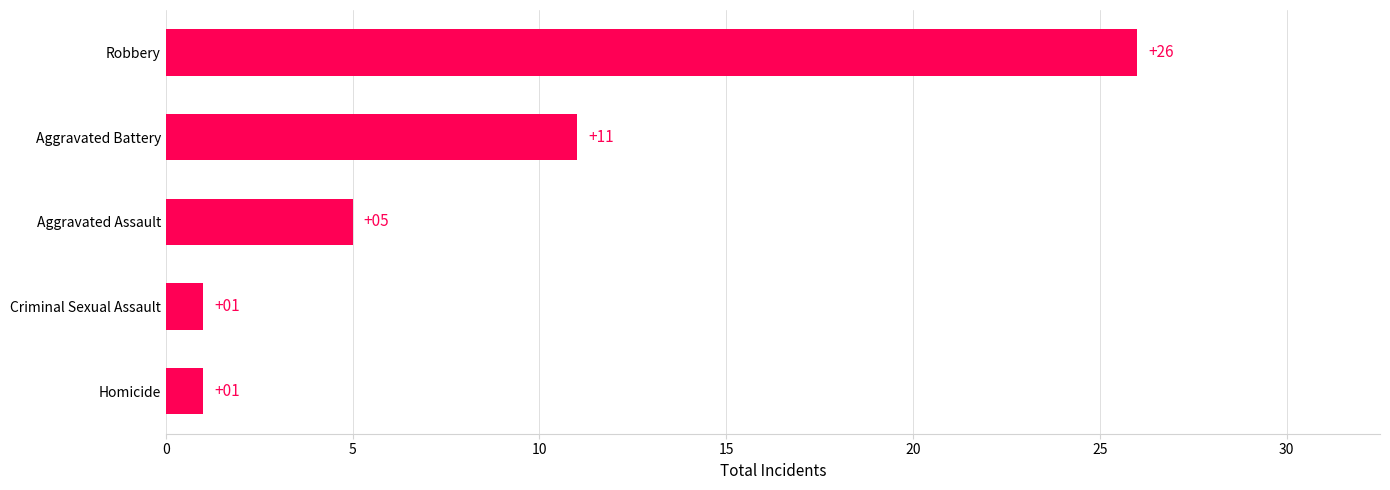

Reading bottom to top, transcribe all the data shown in this chart.

Homicide=1	Criminal Sexual Assault=1	Aggravated Assault=5	Aggravated Battery=11	Robbery=26